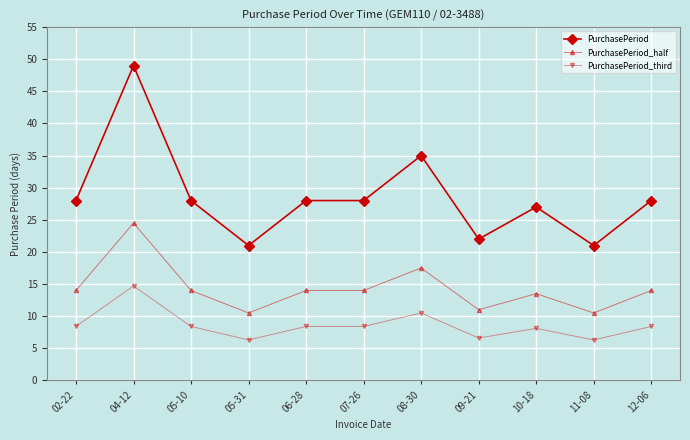

True or false: PurchasePeriod_third and PurchasePeriod_half cross at least once.

False